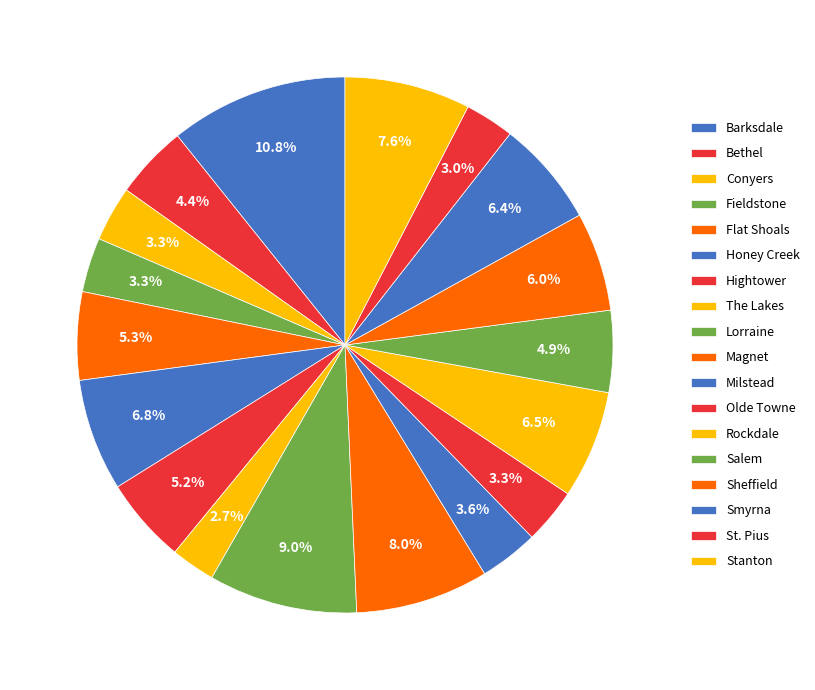

Does The Lakes account for over 50% of the chart?

No